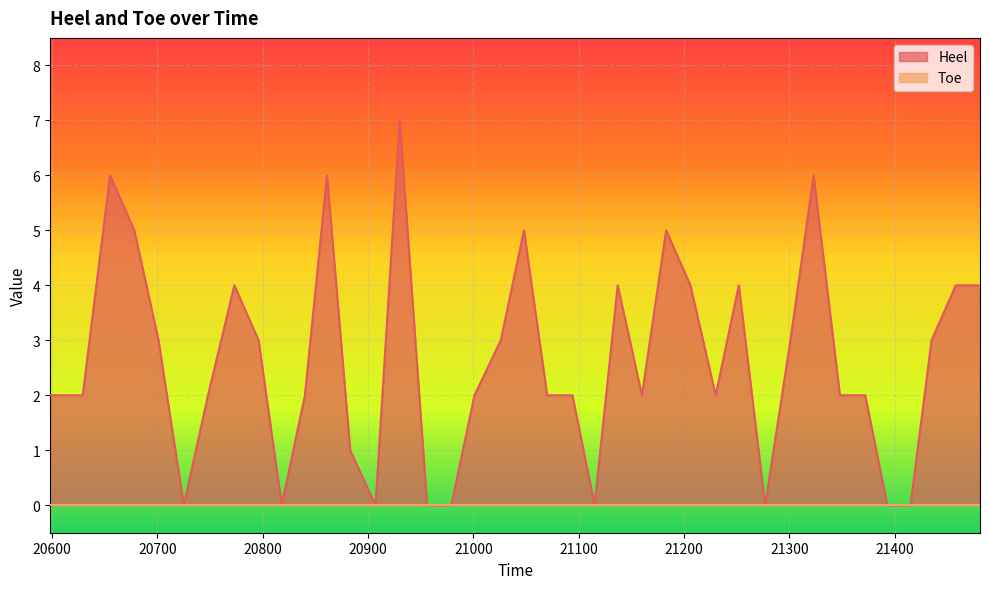

Does the chart display data point markers on the line(s)?

No